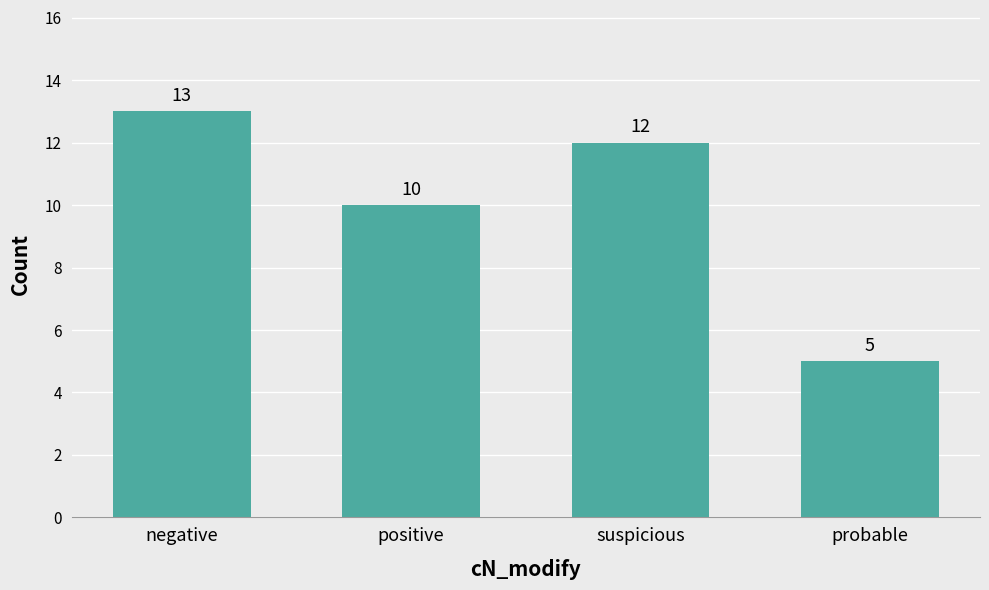

What position from the left is negative?

1